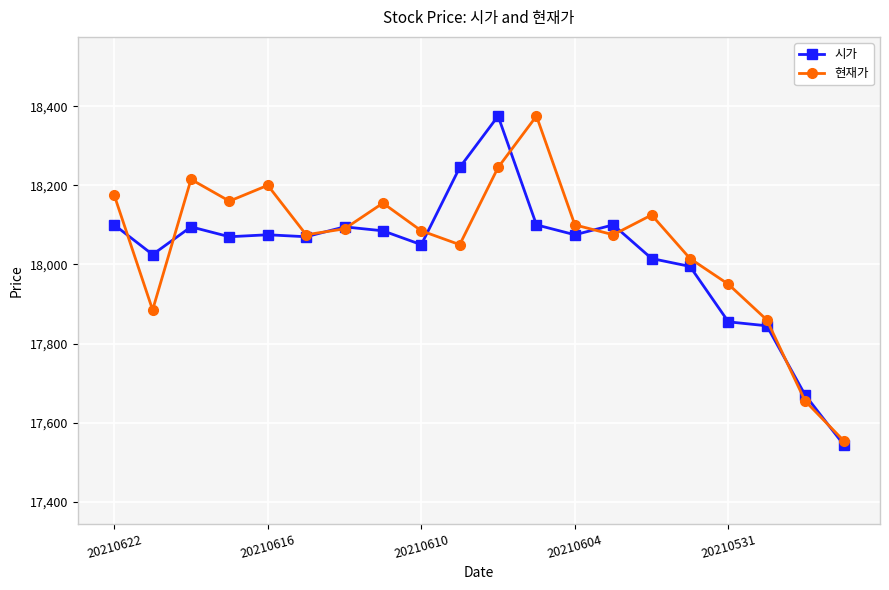

What is the minimum value for 시가?

17545